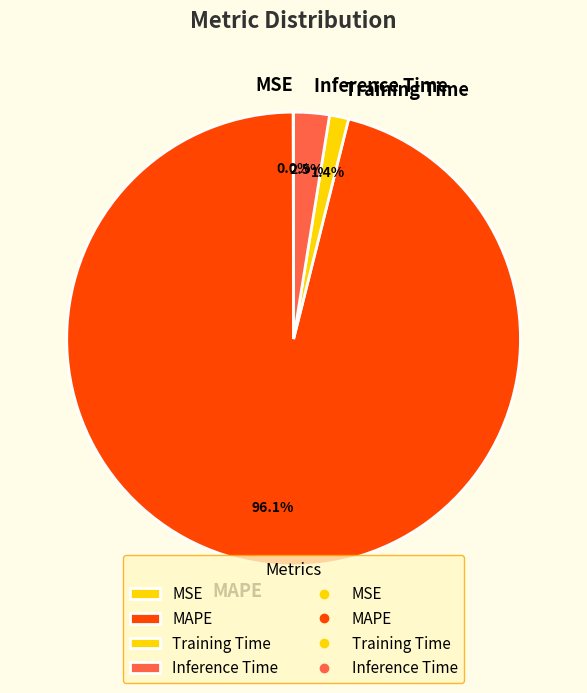

To the nearest percent, what is the difference between the largest and smallest slice percentages?

96%